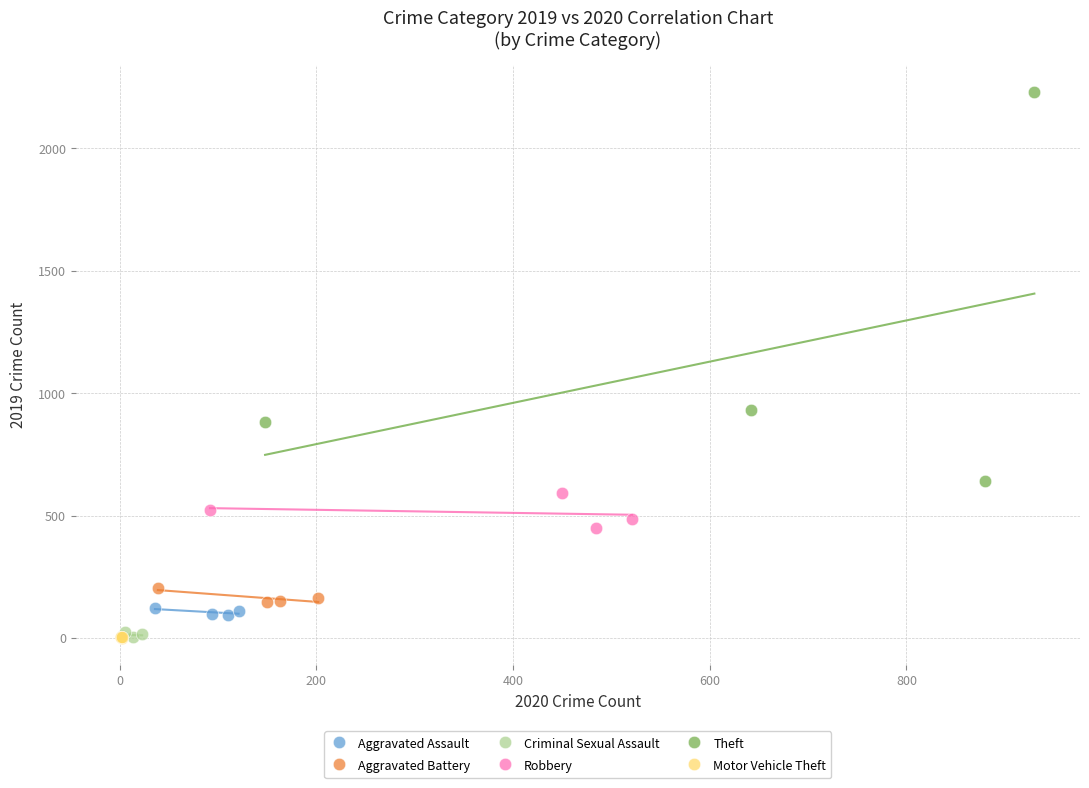

Which series contains the highest Y value?

Theft